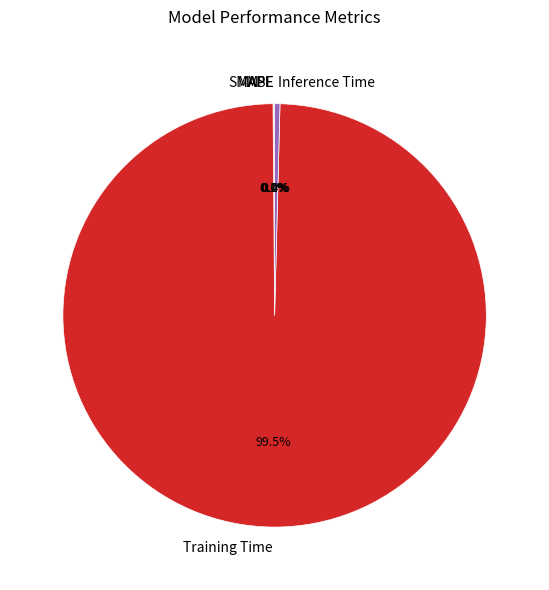

Which has a higher value, Inference Time or Training Time?

Training Time